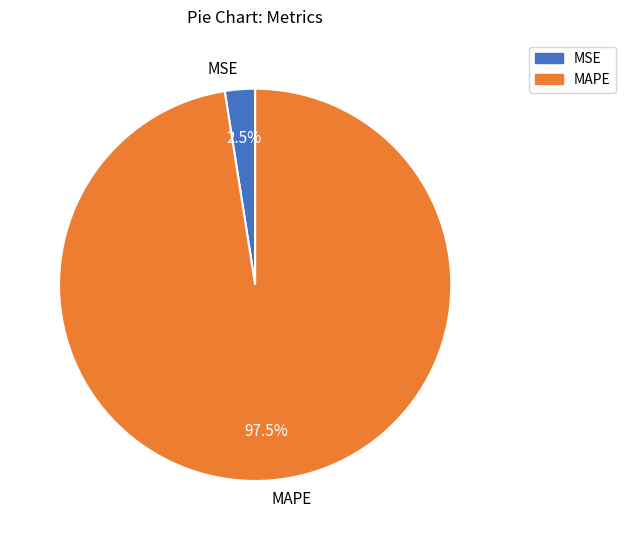

What is the smallest slice in the pie chart?

MSE